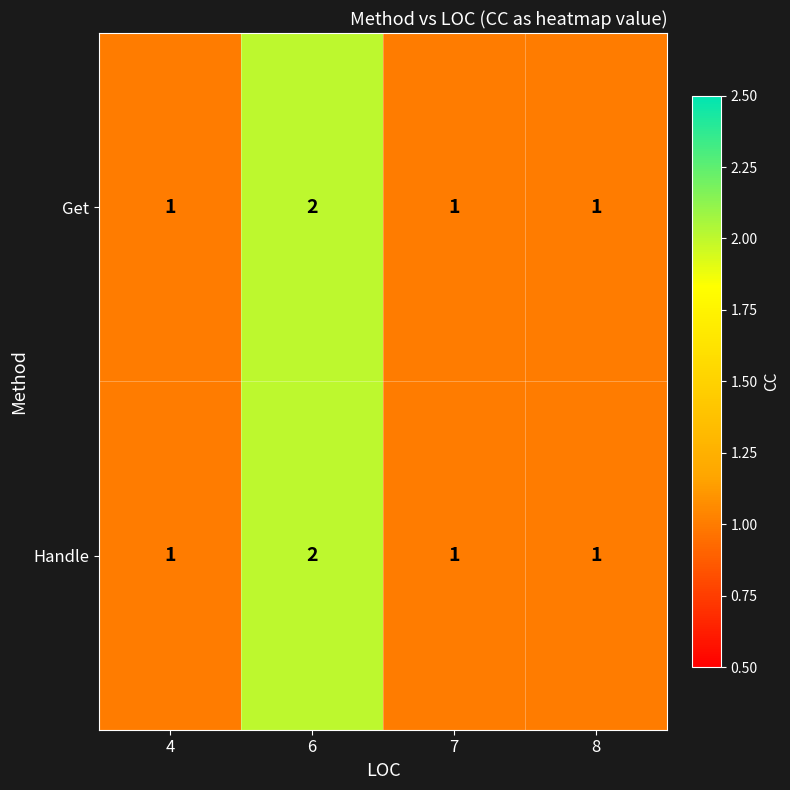

What is the sum of all Get values?

5